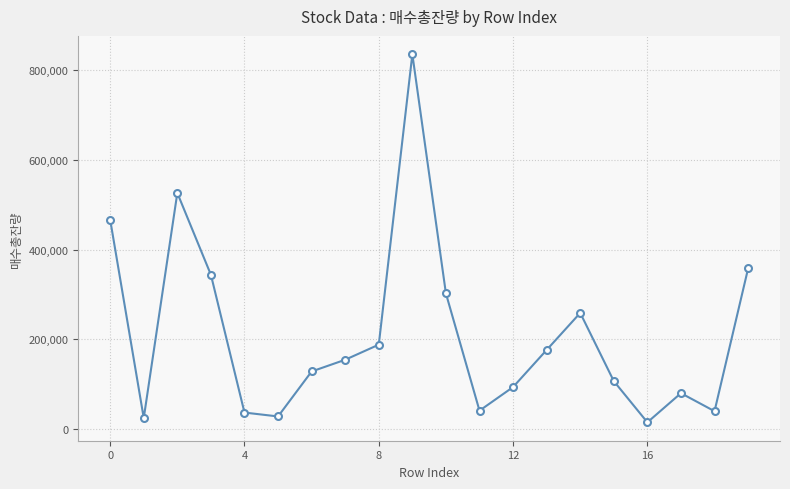

What is the value of the 17th point from the left?

15204